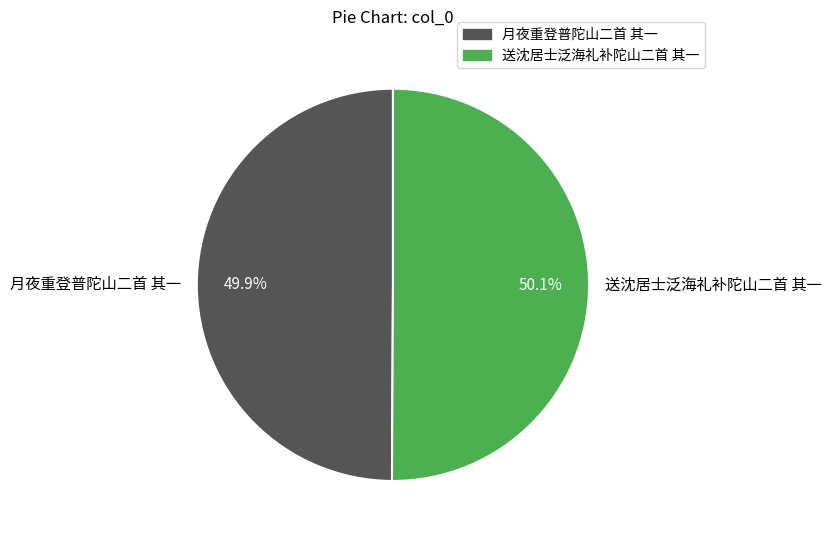

To the nearest percent, what is the combined percentage of 月夜重登普陀山二首 其一 and 送沈居士泛海礼补陀山二首 其一?

100%